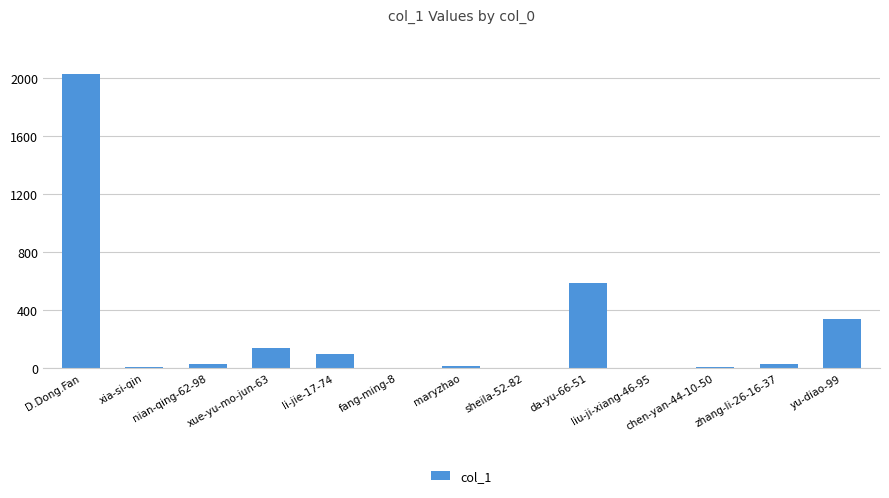

At which category does the chart reach its peak across all series?

D.Dong.Fan